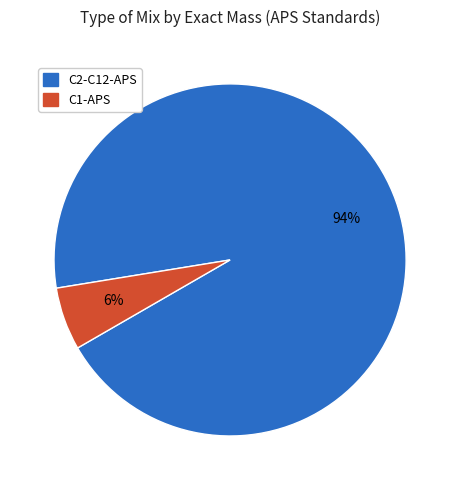

To the nearest percent, what is the difference between the largest and smallest slice percentages?

88%